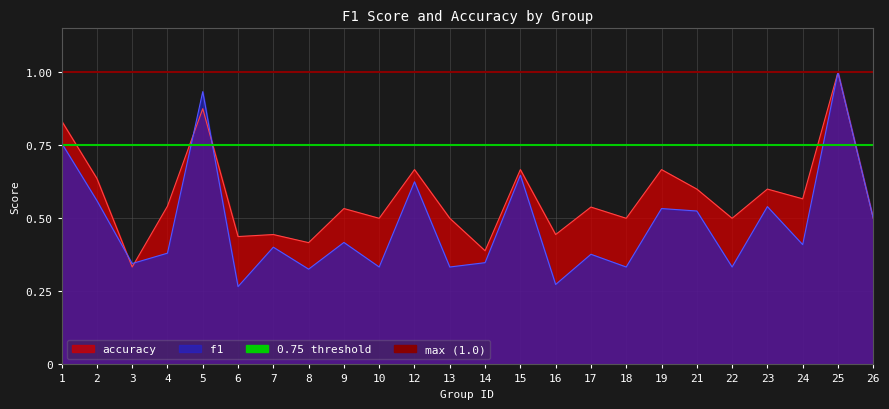

What is the sum of the max (1.0) values at 2 and 1?

2.0